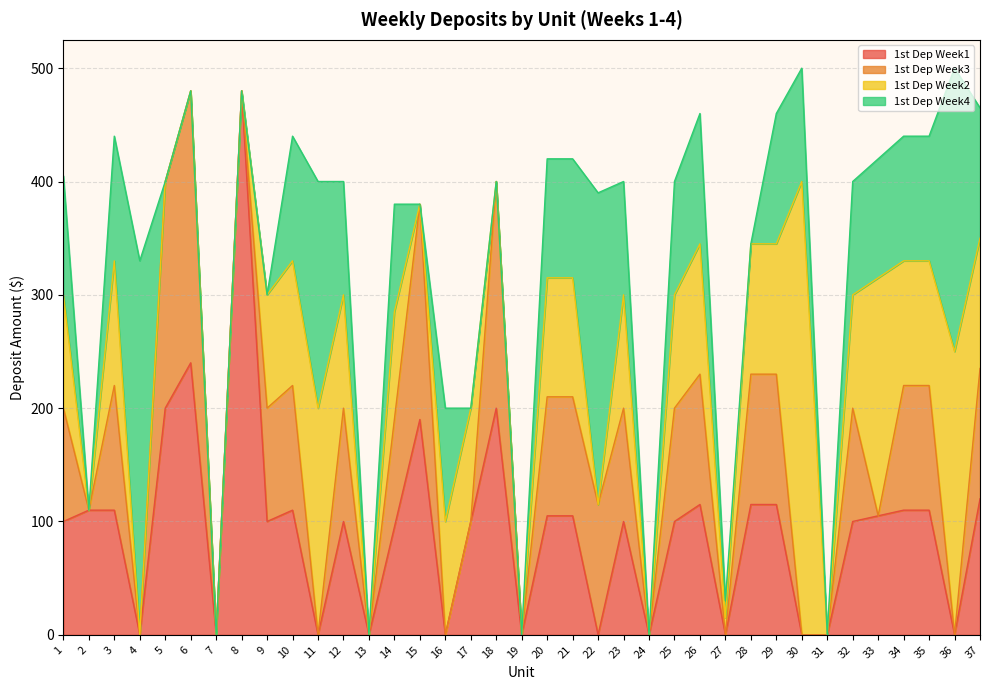

Which series has the widest spread of values?

1st Dep Week1